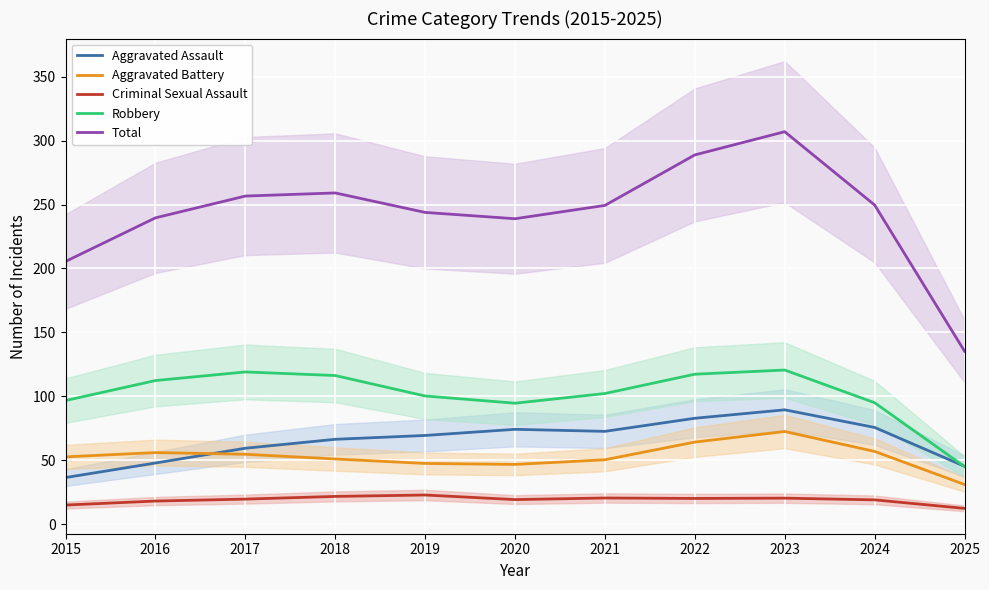

List the series in order of their peak value, highest first.

Total, Robbery, Aggravated Assault, Aggravated Battery, Criminal Sexual Assault